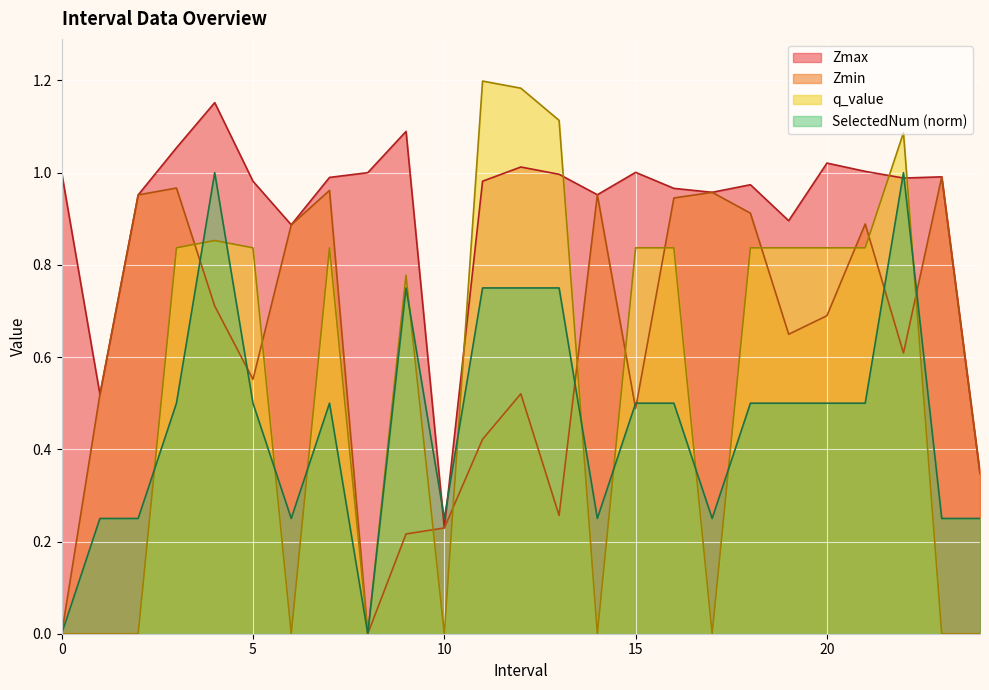

Which series has the widest spread of values?

q_value